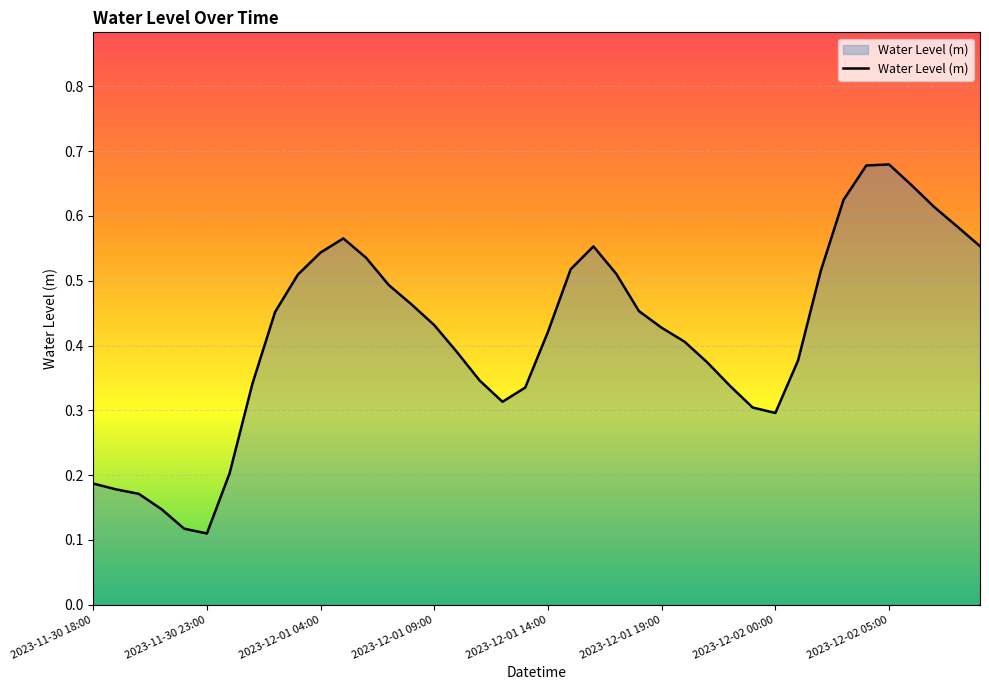

How many points are higher than both their immediate neighbors (excluding endpoints)?

3